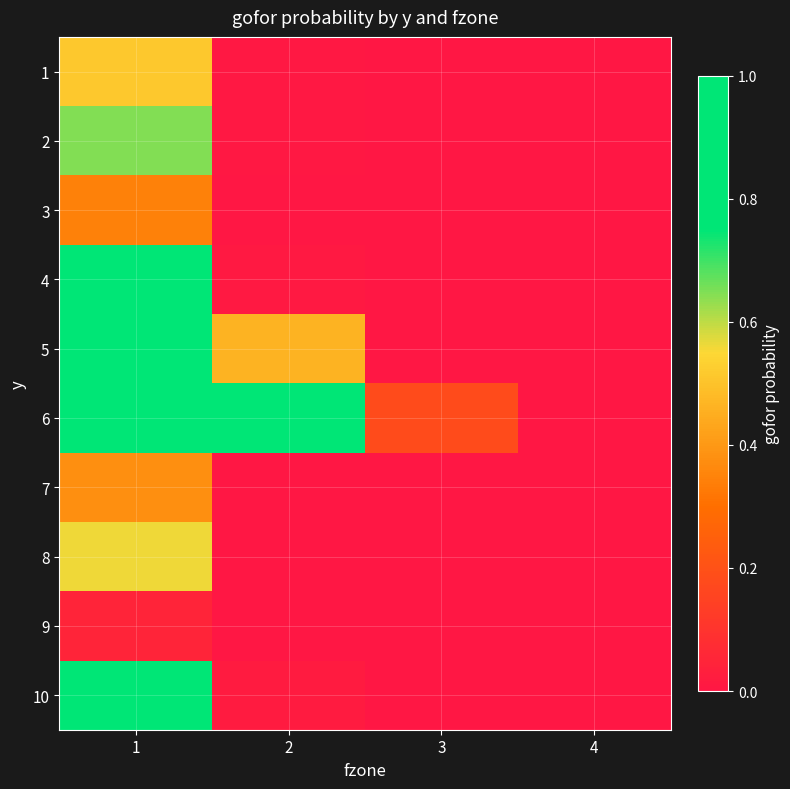

What is the total value across all series at 1?

6.1